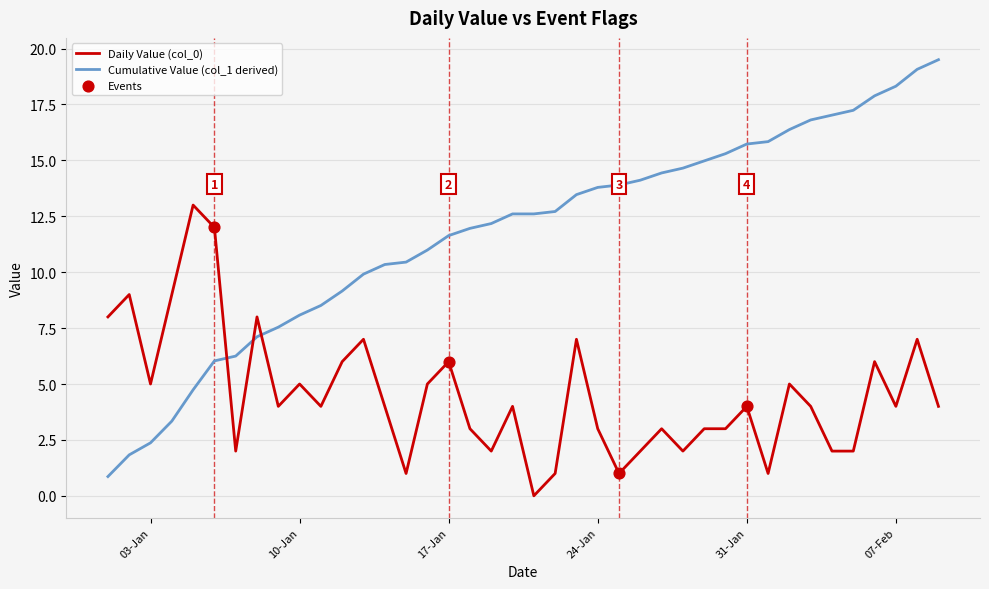

Which series has the widest spread of values?

Cumulative Value (col_1 derived)